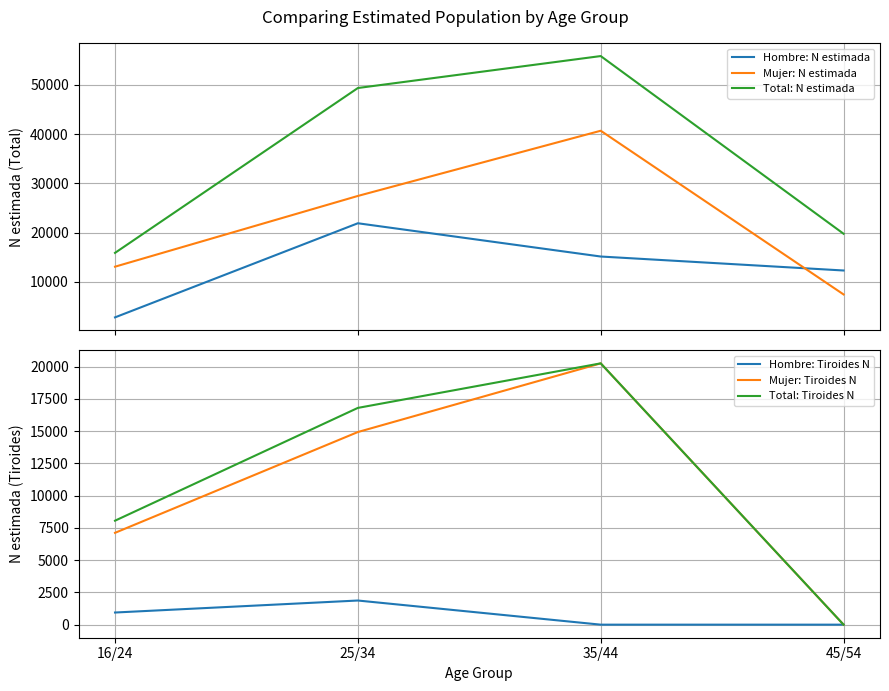

What is the sum of the Total: N estimada values at 45/54 and 16/24?

35675